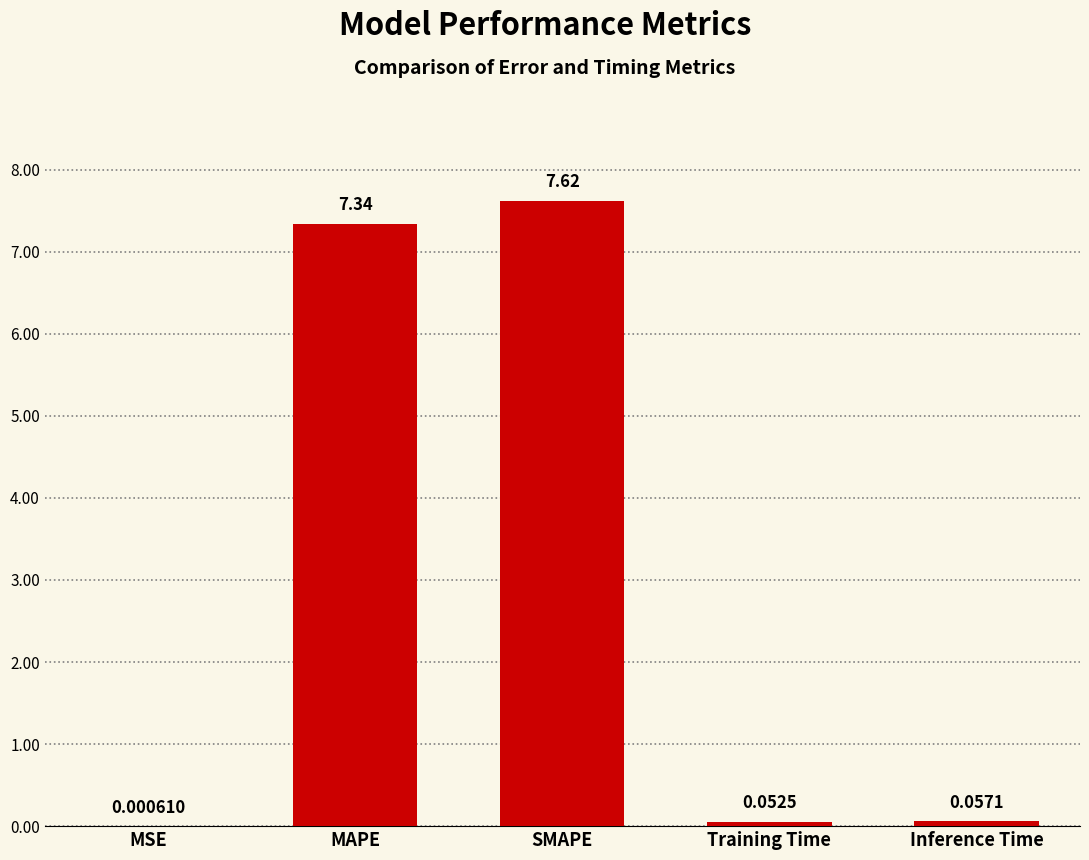

Count the number of categories in the chart.

5